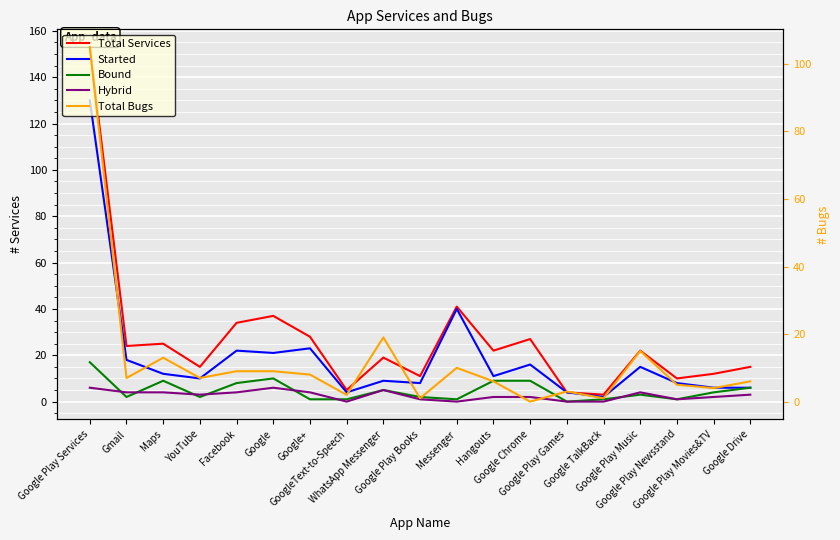

Which series changed the most between Maps and Google Chrome?

Total Bugs